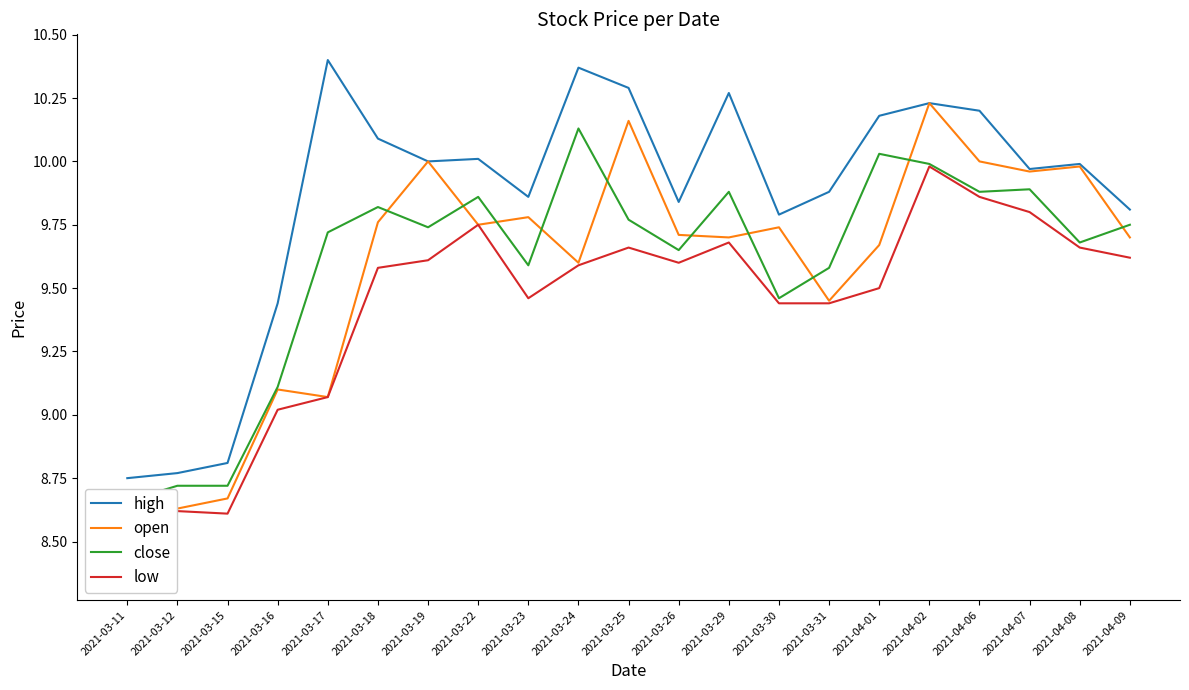

At which category does open reach its first local valley?

2021-03-17